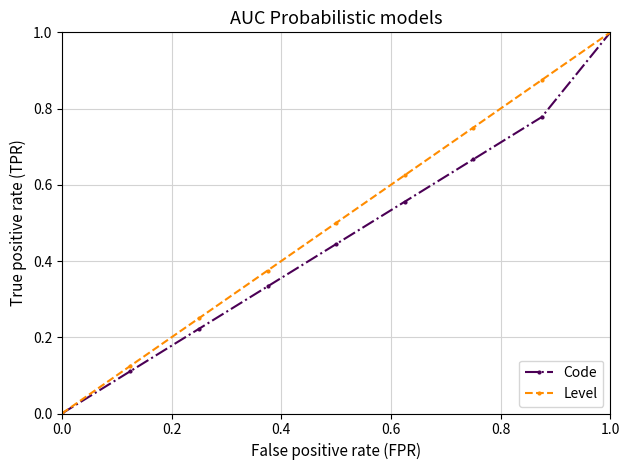

Rank the series by their average value, from highest to lowest.

Level, Code